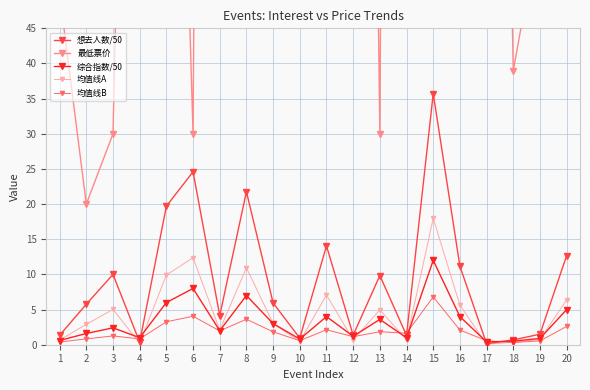

How many interior local peaks does the 想去人数/50 series have?

6